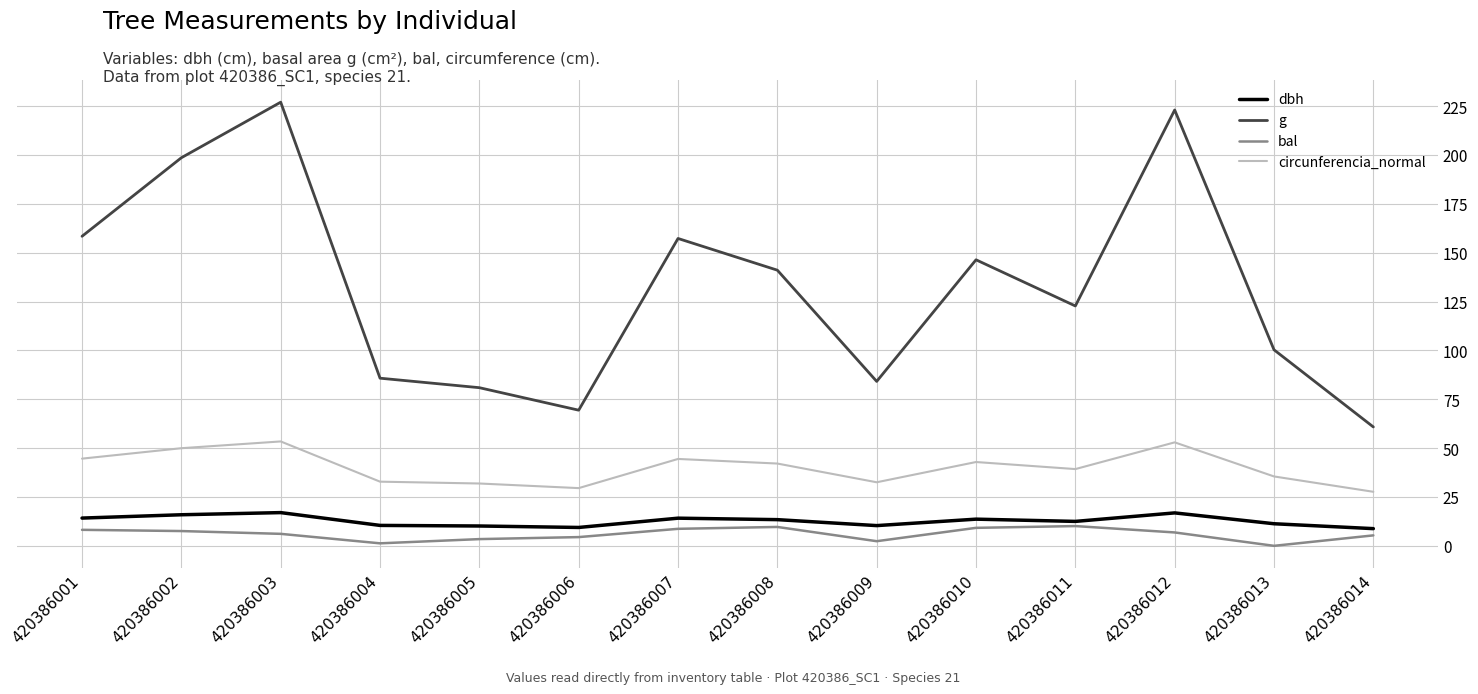

Rank the series by their maximum value, from highest to lowest.

g, circunferencia_normal, dbh, bal